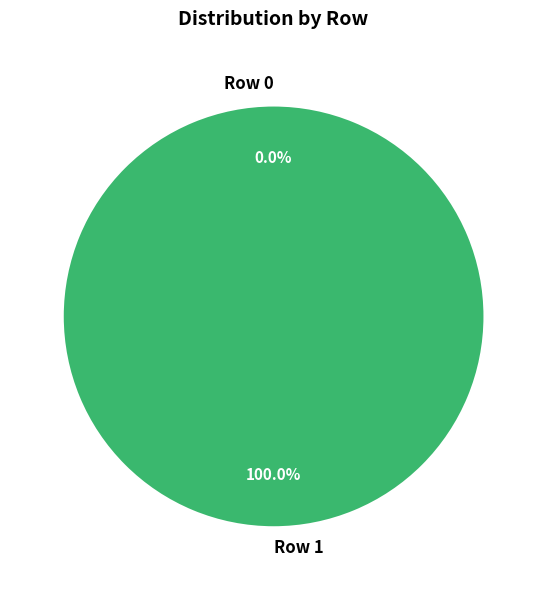

Which slice is the largest?

Row 1